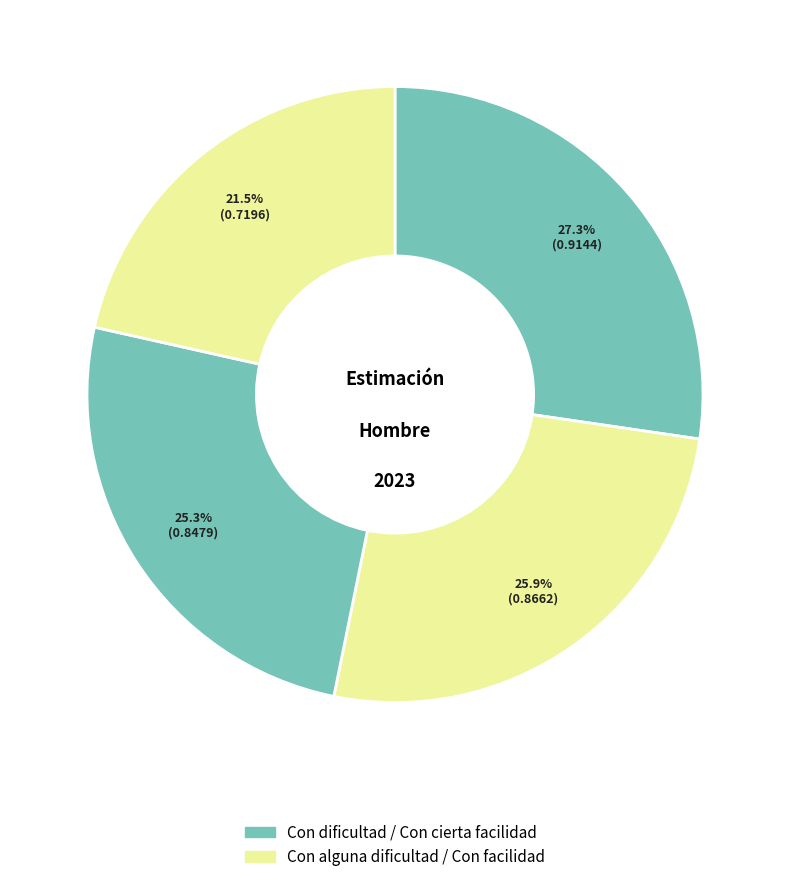

Does any single category account for the majority?

No